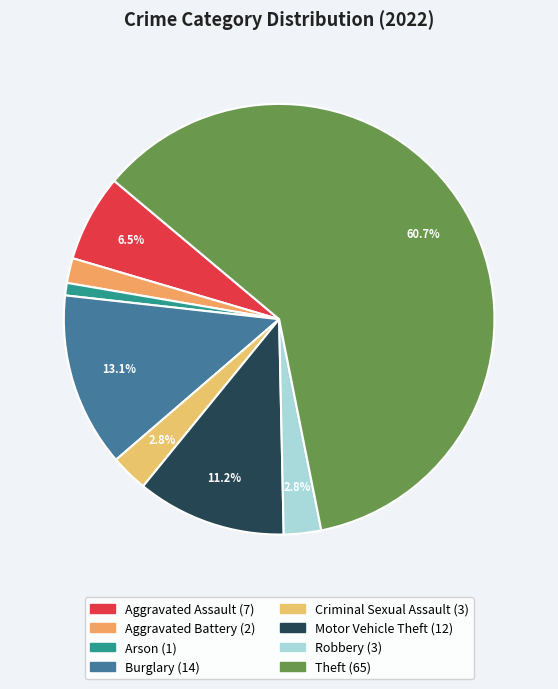

How many slices are in this pie chart?

8